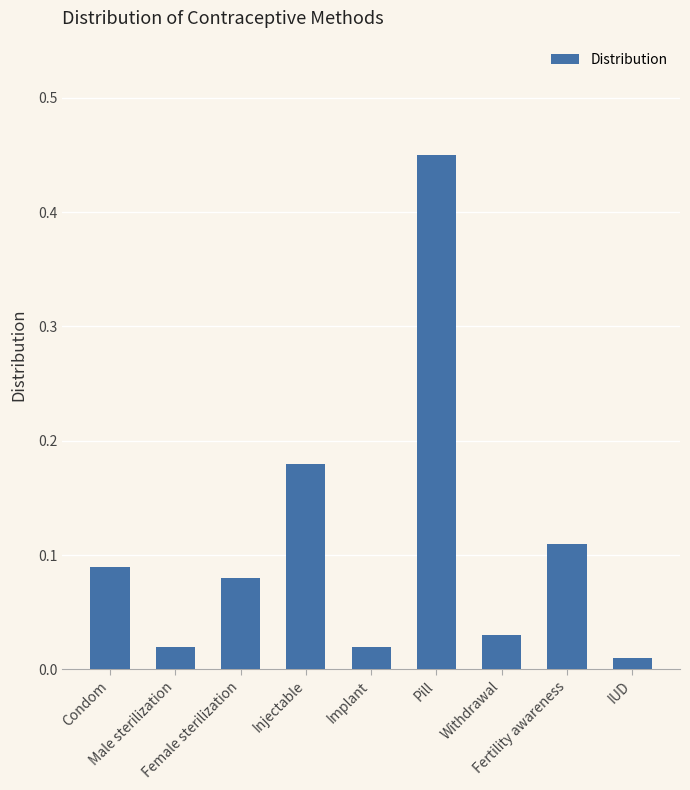

What is the difference between the maximum and minimum values?

0.4